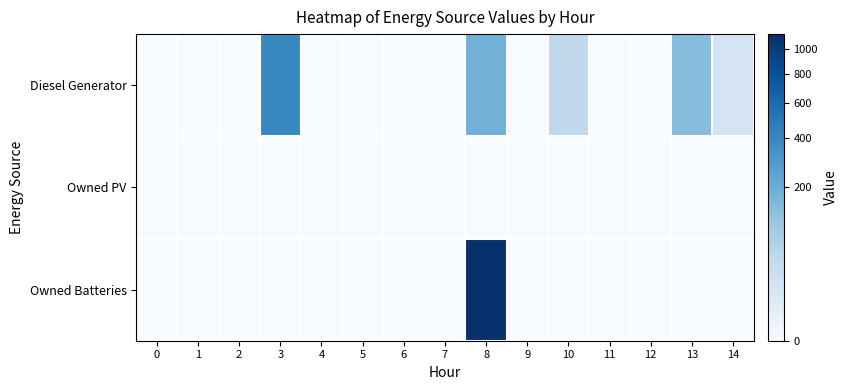

Which series changed the most between 4 and 8?

row_2